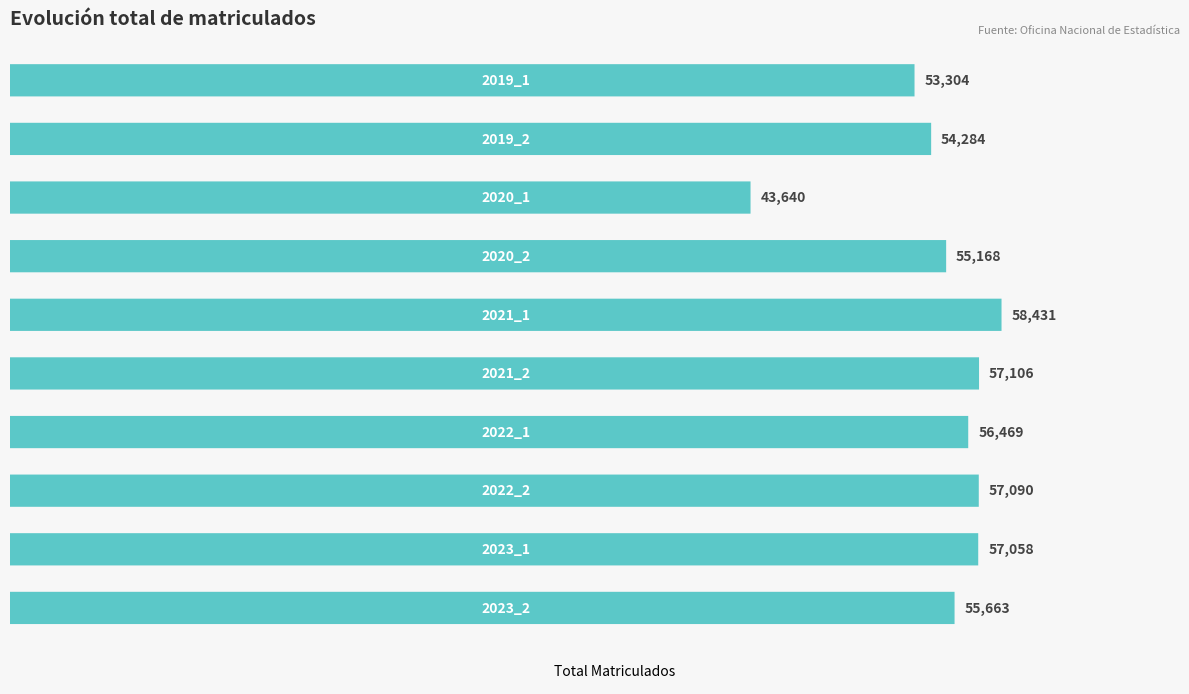

What is the value of the 3rd bar from the left?

43640